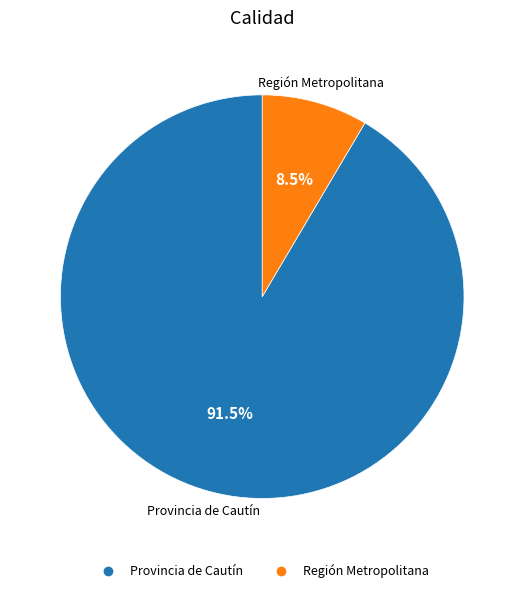

Is there a majority slice in this chart?

Yes